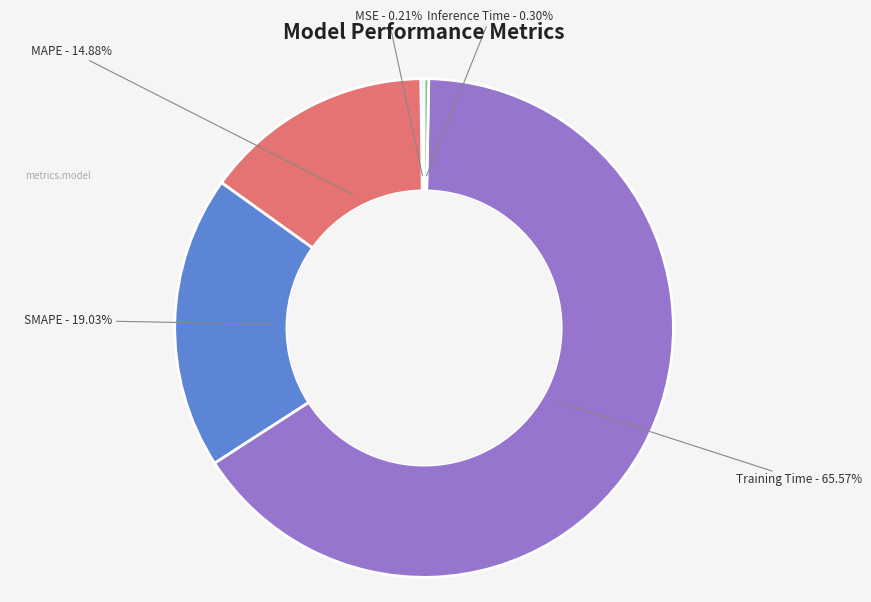

Does any single category account for the majority?

Yes